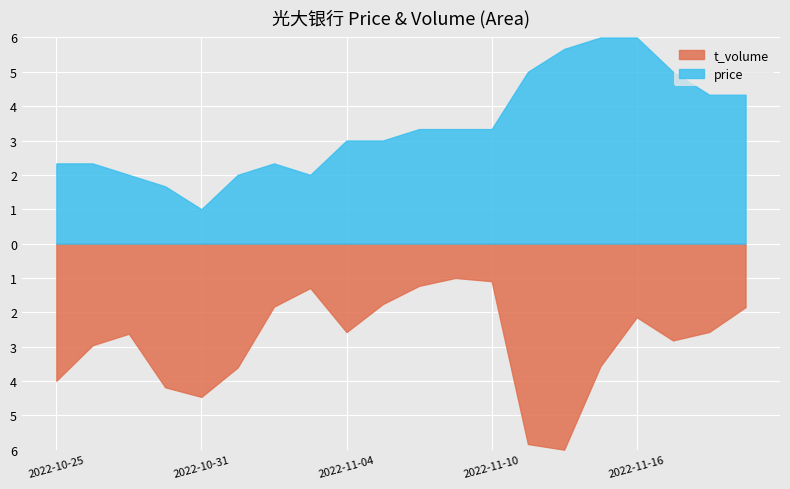

What position from the left is 2022-11-15?

16